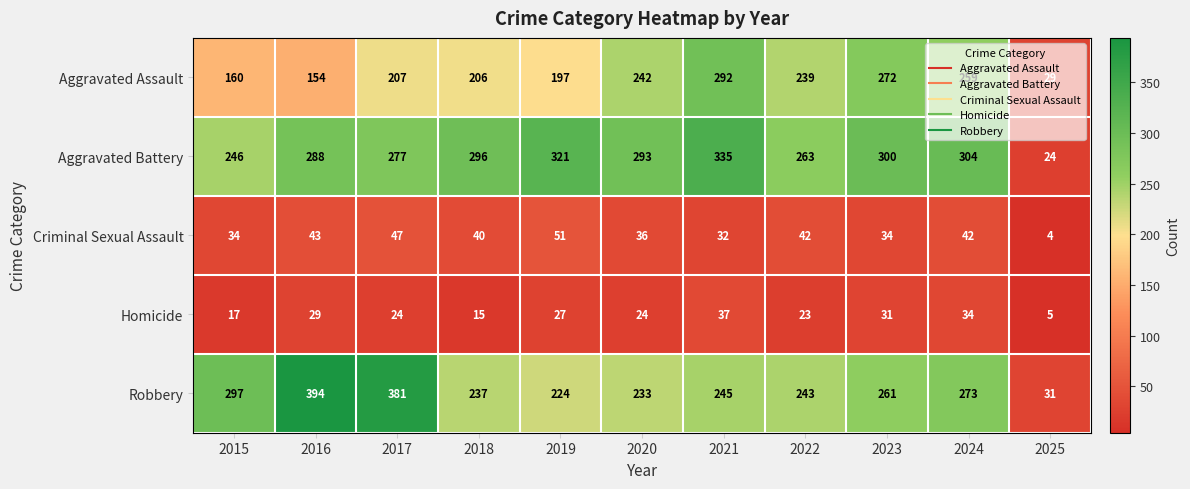

How many data points does each series have?

11